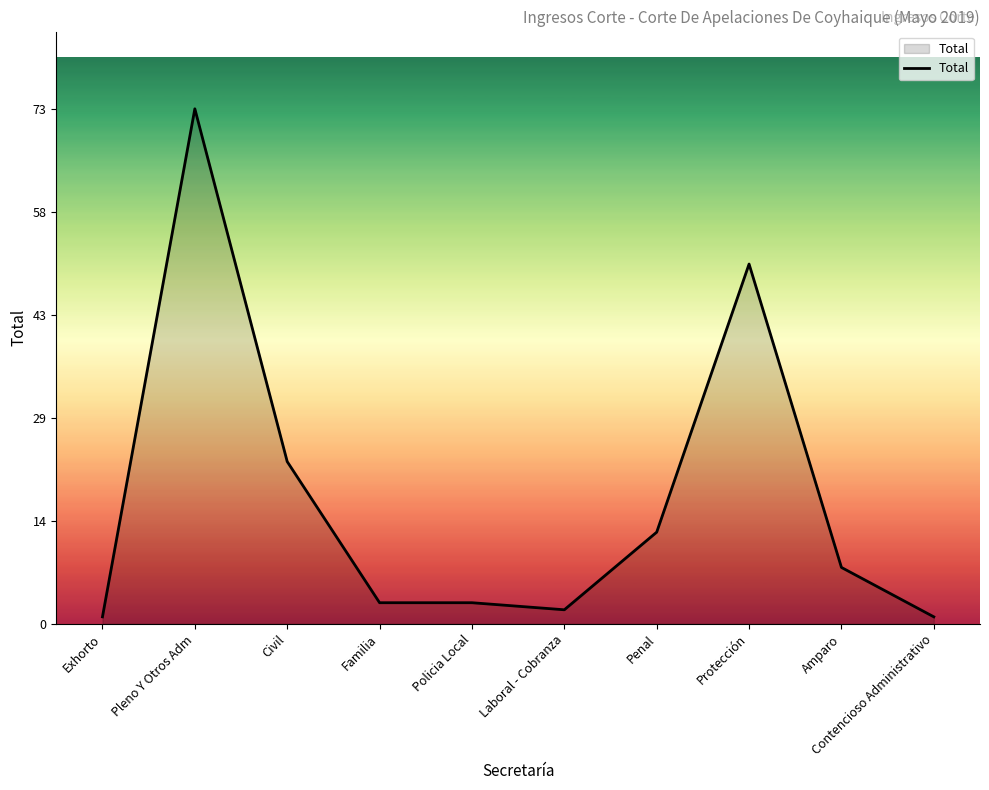

Reading left to right, extract all data points from this chart.

Exhorto=1	Pleno Y Otros Adm=73	Civil=23	Familia=3	Policia Local=3	Laboral - Cobranza=2	Penal=13	Protección=51	Amparo=8	Contencioso Administrativo=1